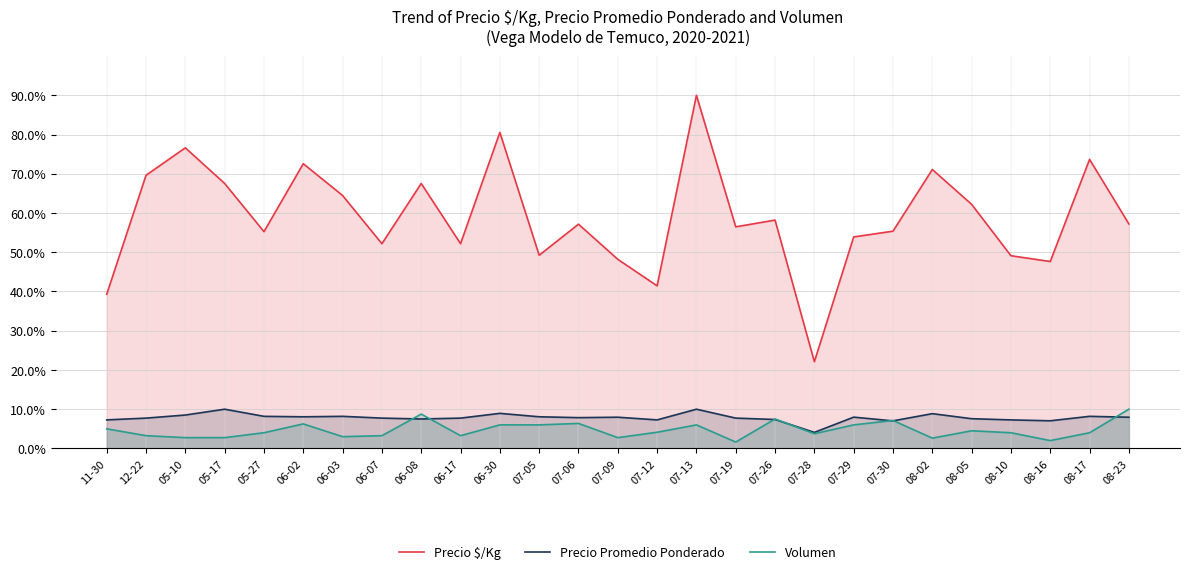

At which category does Precio $/Kg reach its first local valley?

05-27